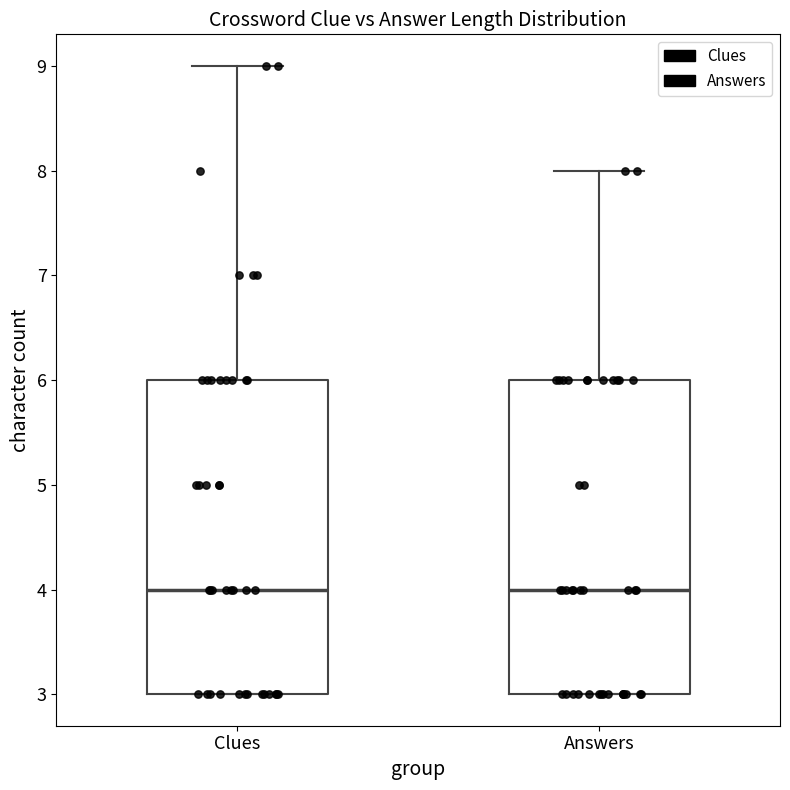

Reading left to right, read every box against the y-axis: the position of its median line, the range the box covers, and the ends of its whiskers. The values are not printed on the chart, so give them approximately, as read against the axis.

Clues: median 4, box 3 to 6, whiskers 3 to 9
Answers: median 4, box 3 to 6, whiskers 3 to 8